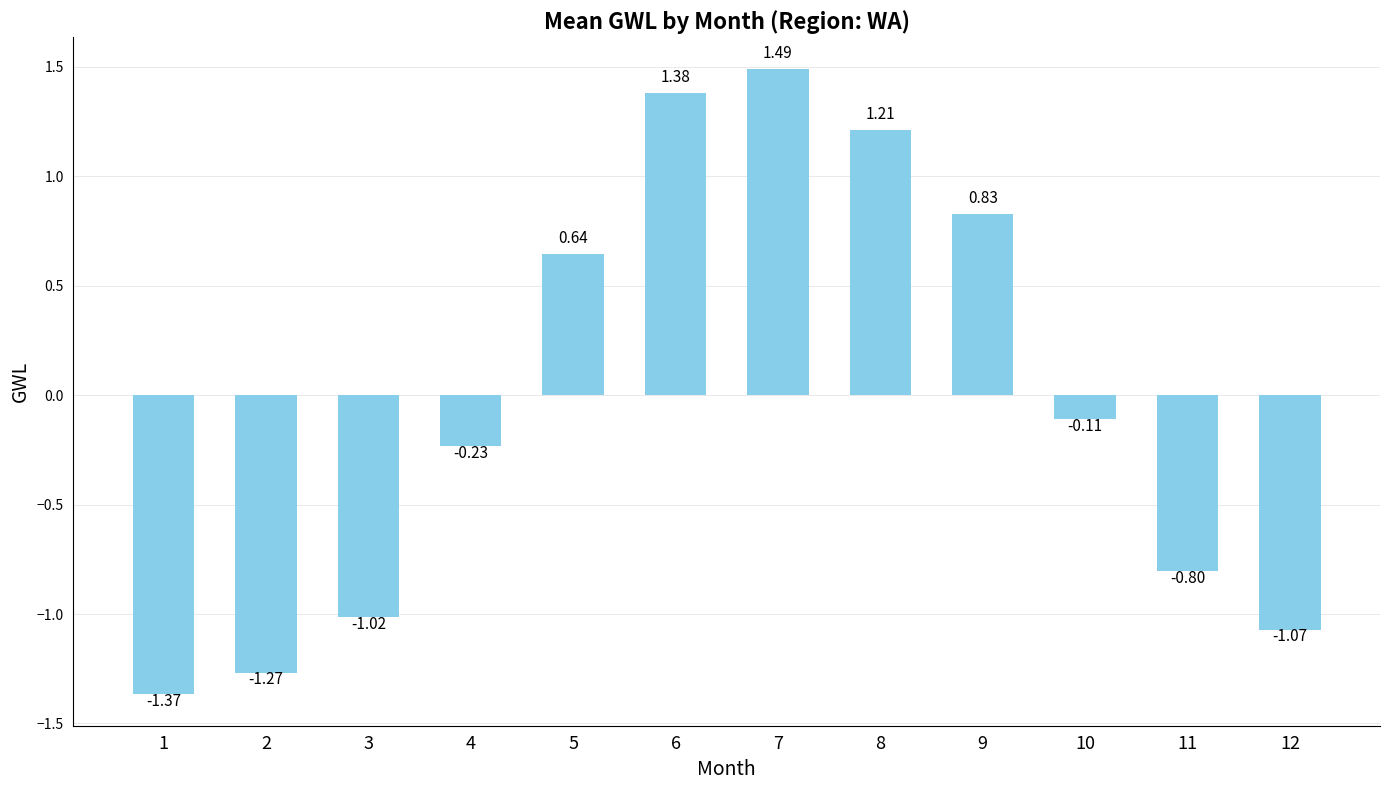

What is the change in value from 2 to 5?

+1.9